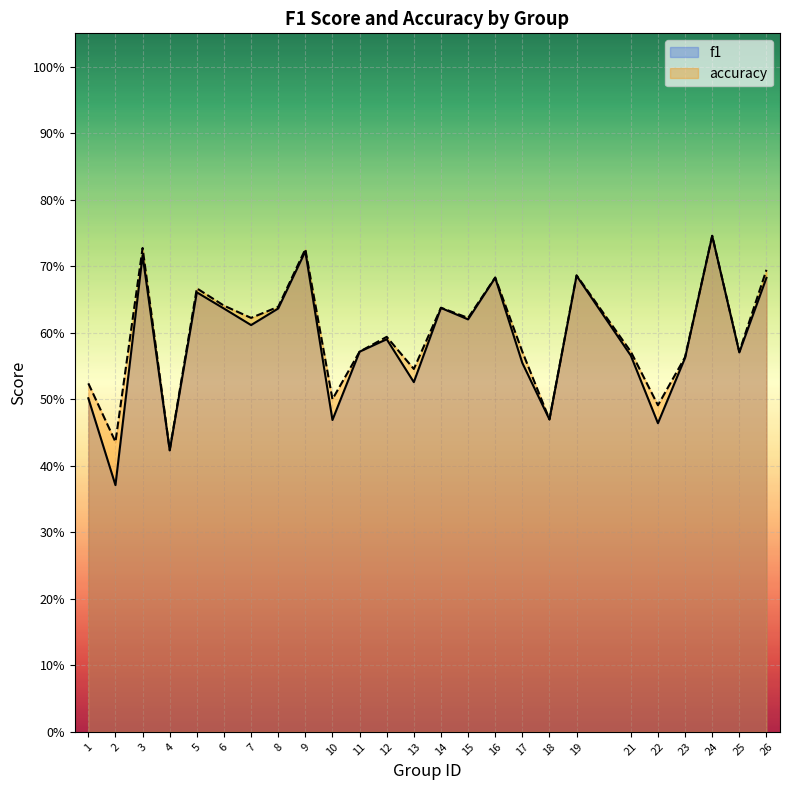

What is the value of the f1 point at the 8th from the left?

0.6